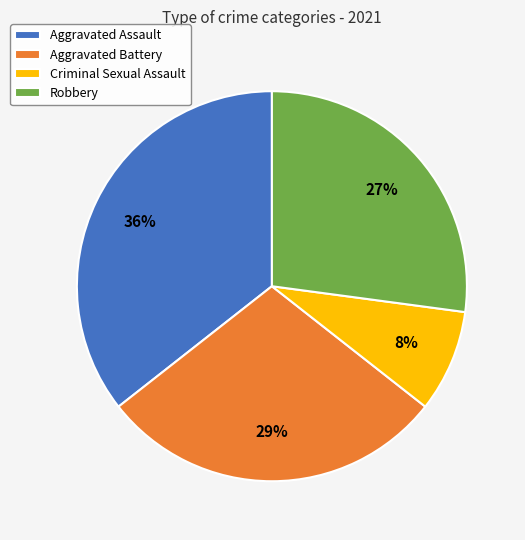

What is the largest slice in the pie chart?

Aggravated Assault